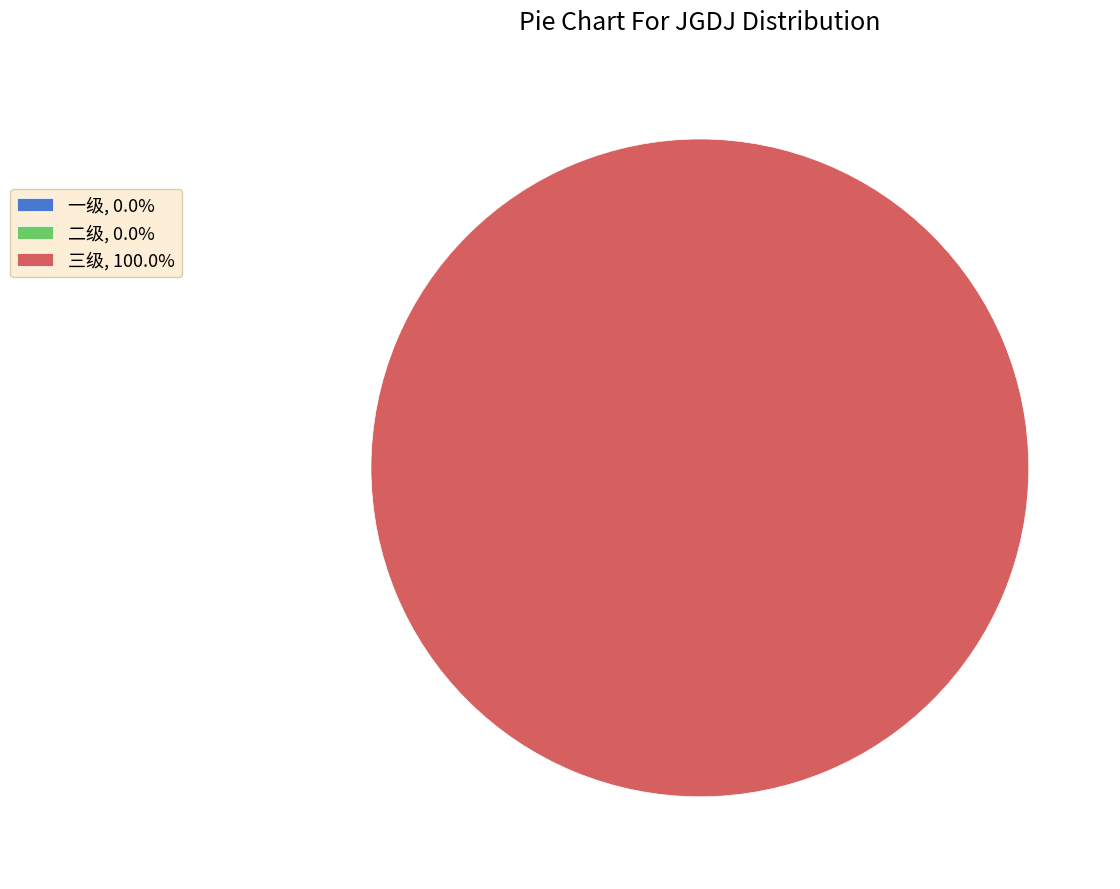

To the nearest percent, what is the average slice percentage?

33%